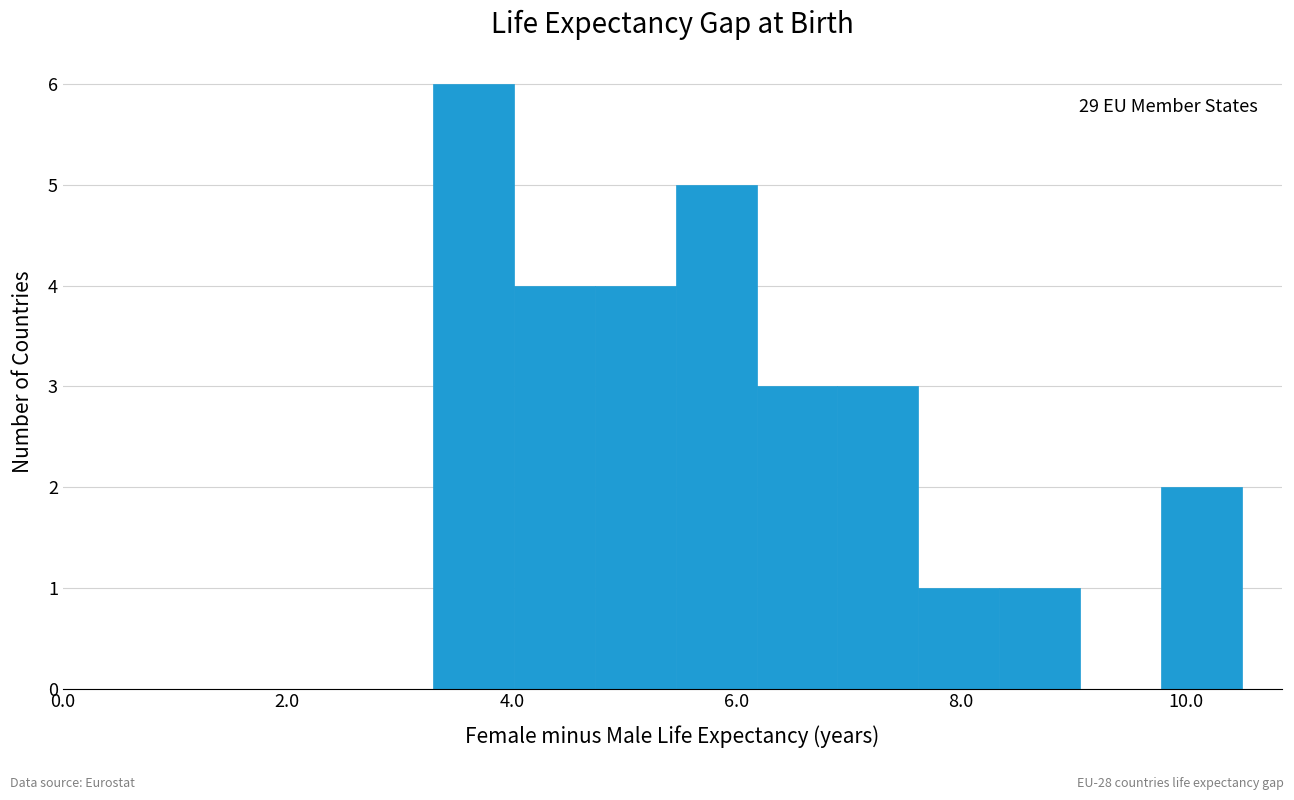

Around what value on the x-axis is the tallest bar? Give the approximate position of its centre, as read against the axis.

3.6